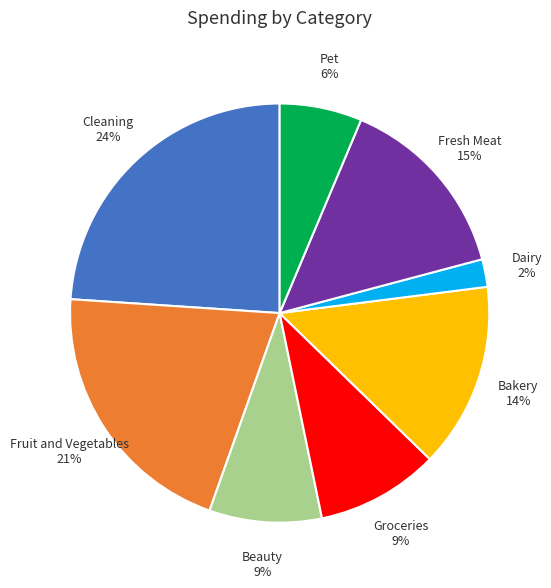

To the nearest percent, what is the average slice percentage?

12%